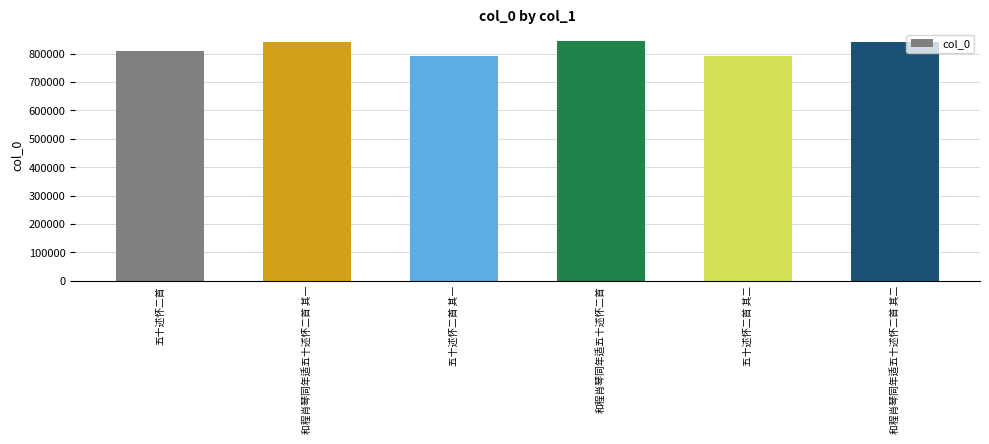

What is the difference between the maximum and minimum values?

52478